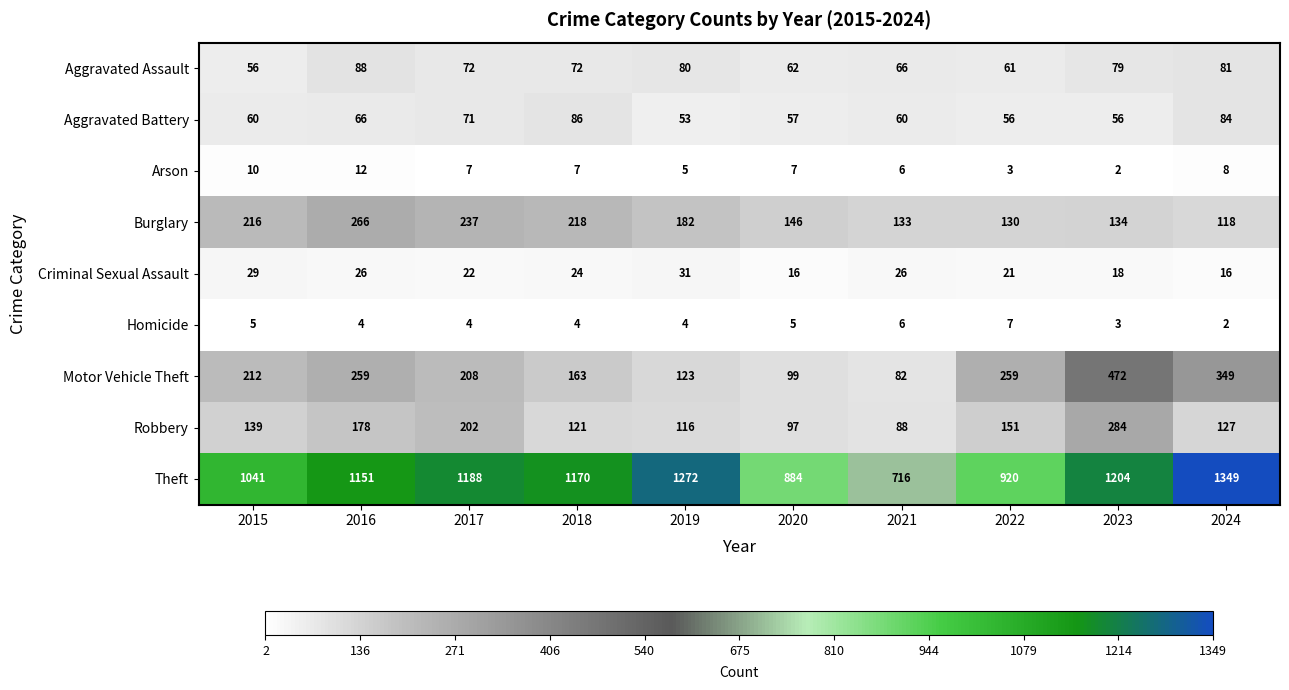

At 2020, list the series in order from smallest to largest.

Homicide, Arson, Criminal Sexual Assault, Aggravated Battery, Aggravated Assault, Robbery, Motor Vehicle Theft, Burglary, Theft